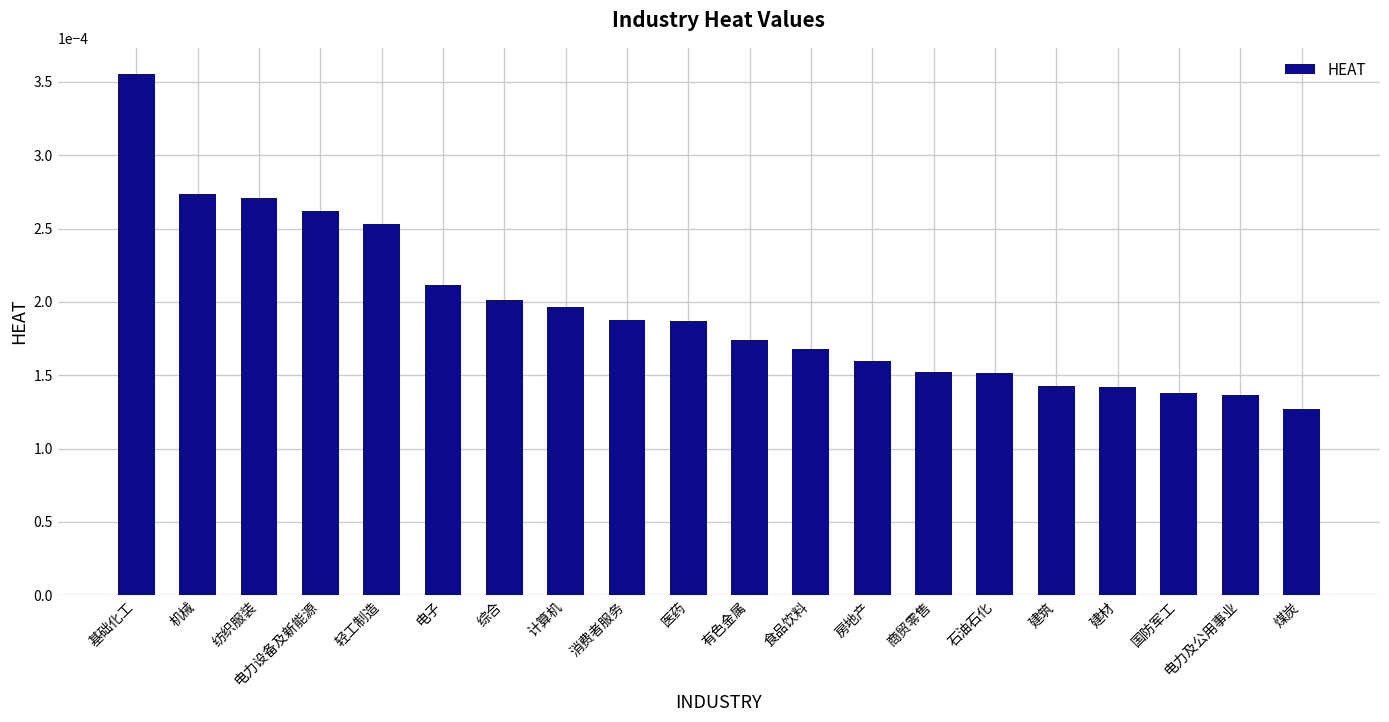

Count the values in the range 0 to 1.

20